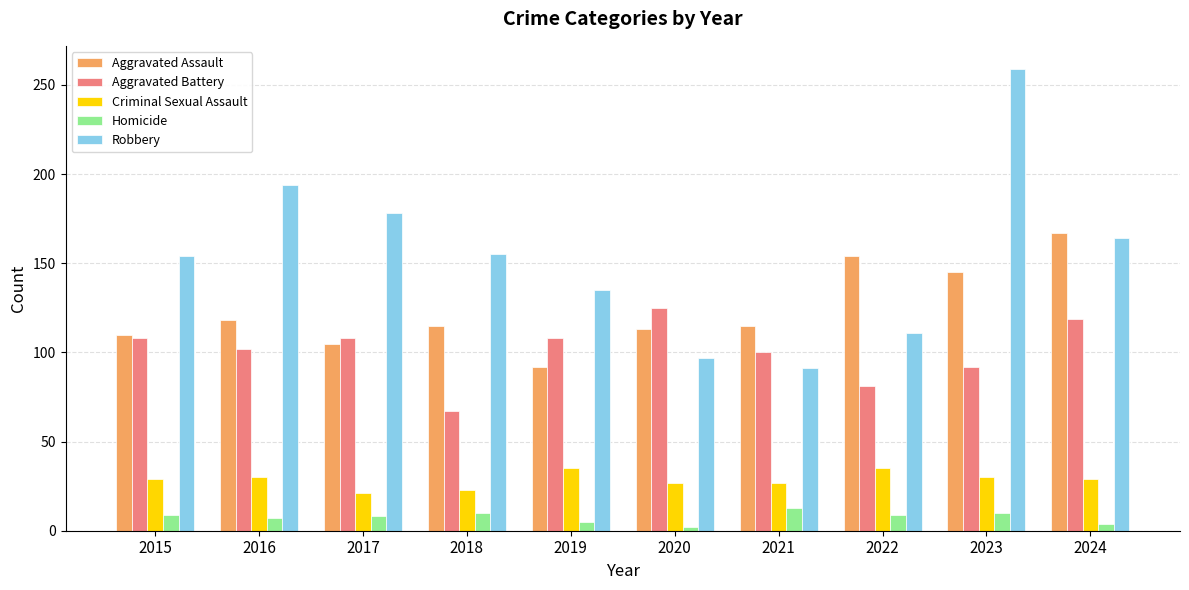

Are the bars horizontal?

No